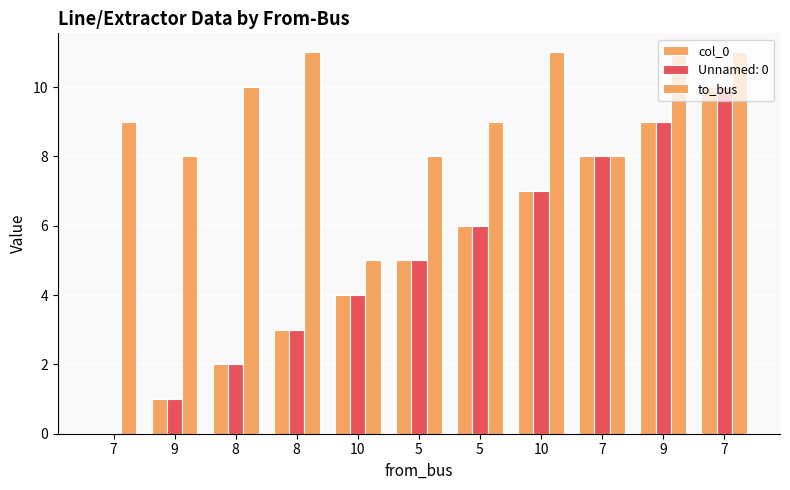

The value of col_0 at 5 is 5. True or false?

True